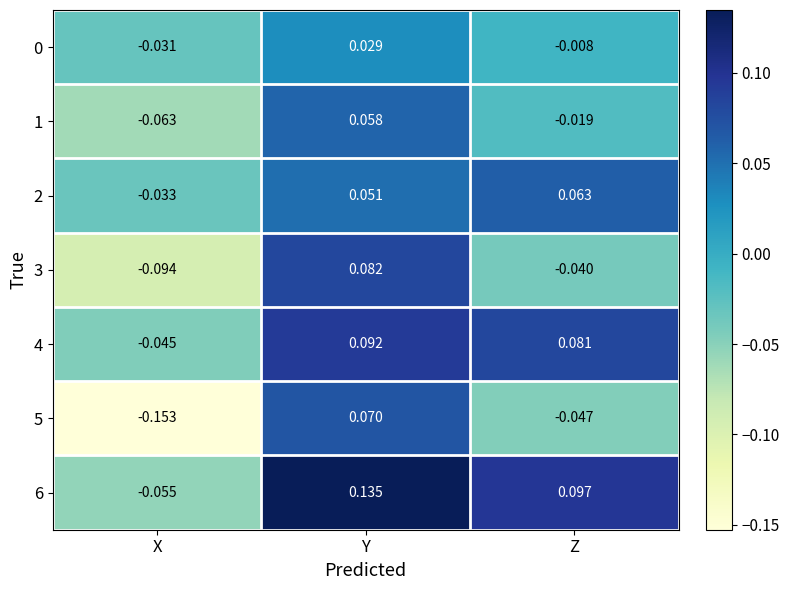

Which series has the widest spread of values?

5